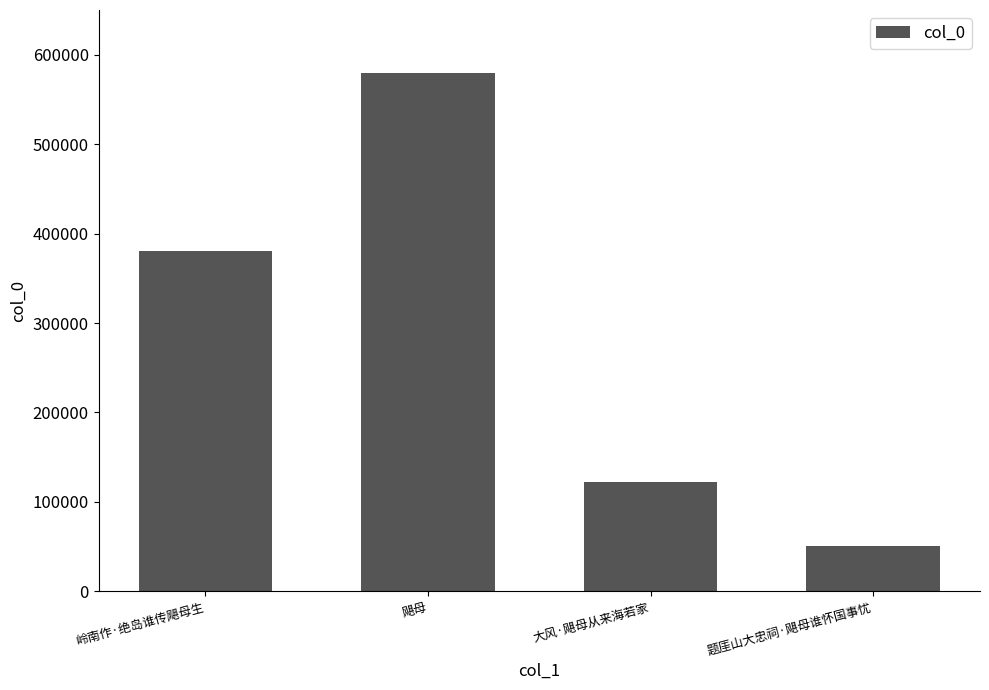

Reading left to right, extract all data points from this chart.

380585	579210	122287	51180